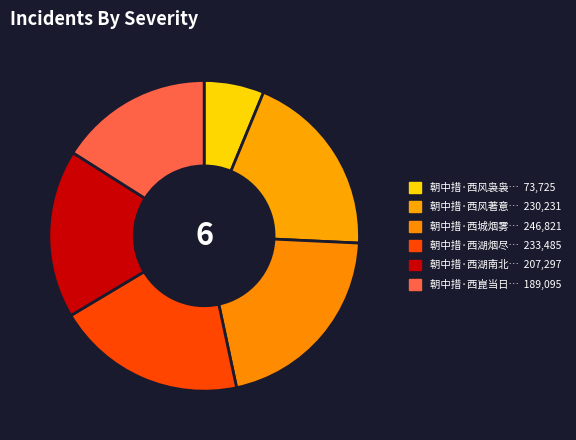

Which category has the smallest portion of the pie?

朝中措·西风袅袅落平沙